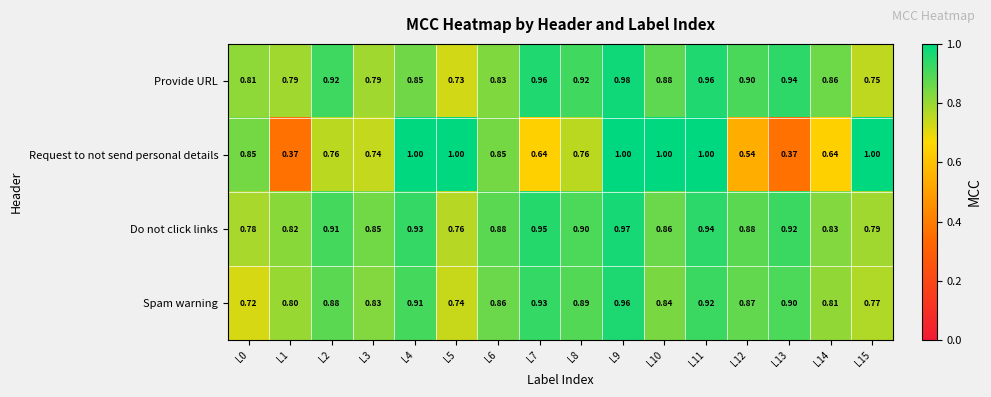

Which series has the largest total across all categories?

Do not click links